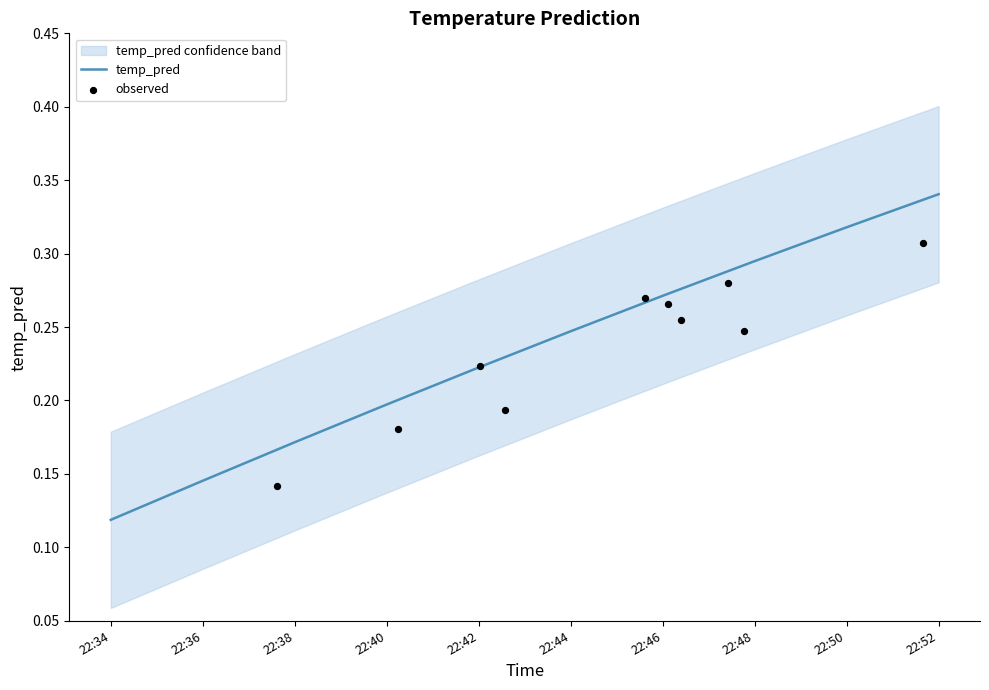

At how many categories does at least one series exceed 0?

10